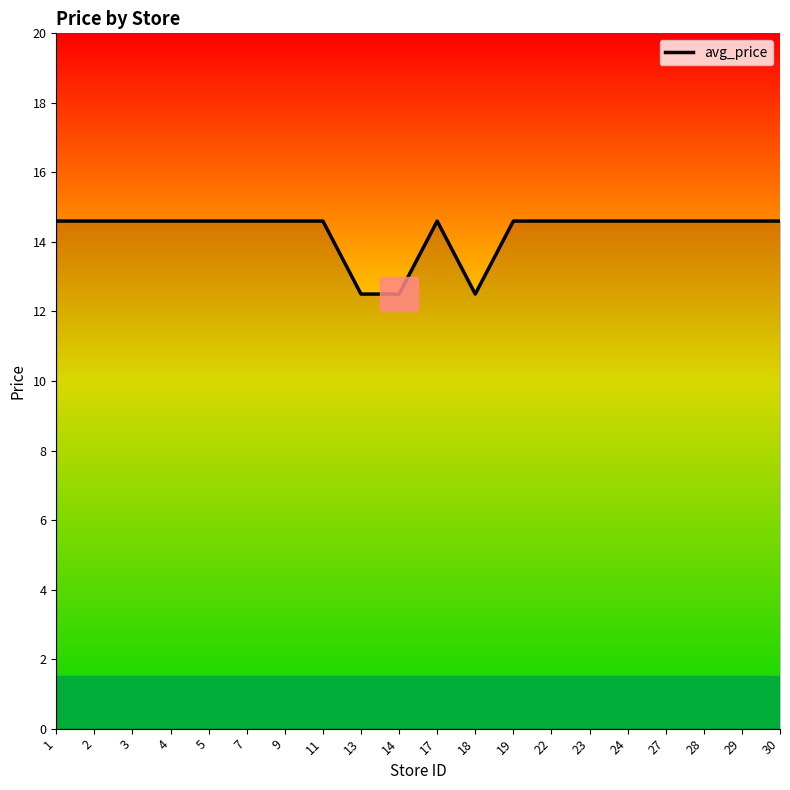

Reading left to right, what are all the values shown in this chart?

1=14.6	2=14.6	3=14.6	4=14.6	5=14.6	7=14.6	9=14.6	11=14.6	13=12.5	14=12.5	17=14.6	18=12.5	19=14.6	22=14.6	23=14.6	24=14.6	27=14.6	28=14.6	29=14.6	30=14.6